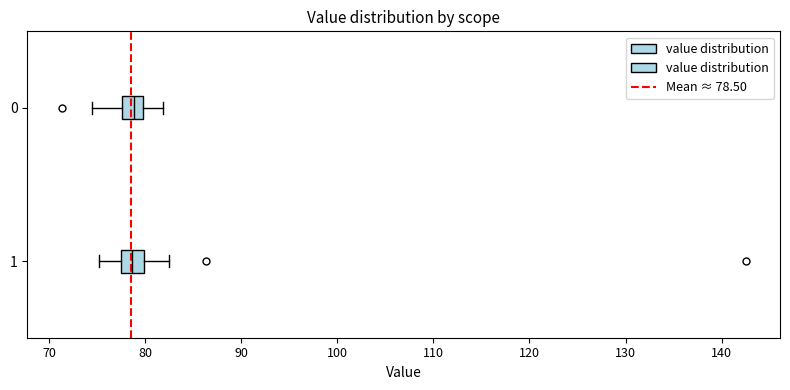

Reading bottom to top, read every box against the x-axis: the position of its median line, the range the box covers, and the ends of its whiskers. The values are not printed on the chart, so give them approximately, as read against the axis.

1: median 79, box 77 to 80, whiskers 75 to 82
0: median 79, box 78 to 80, whiskers 74 to 82